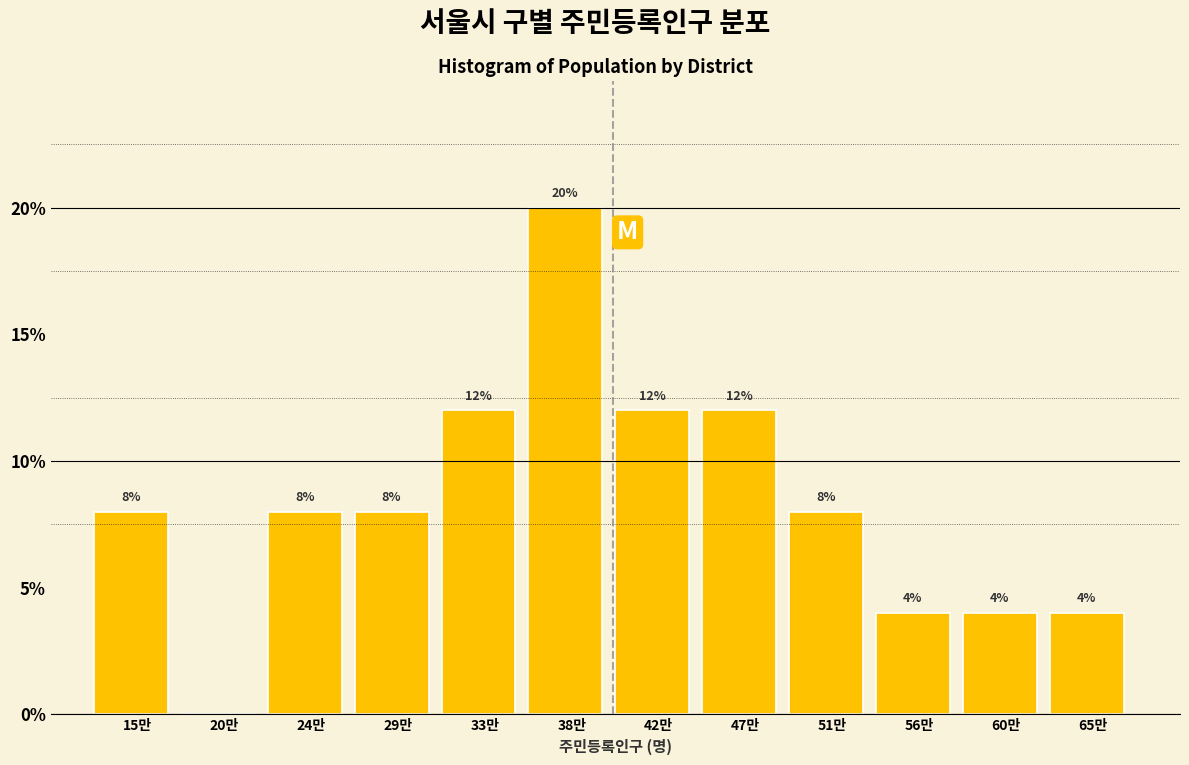

Reading left to right, transcribe all the data shown in this chart.

15만=8	20만=0	24만=8	29만=8	33만=12	38만=20	42만=12	47만=12	51만=8	56만=4	60만=4	65만=4